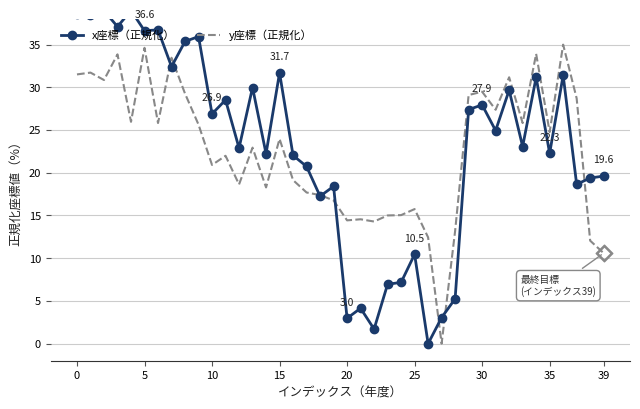

Reading right to left, list all the values displayed in this chart.

x座標（正規化）: 19.6	19.4	18.6	31.4	22.3	31.2	23.1	29.7	24.9	27.9	27.4	5.2	3.1	0.0	10.5	7.2	7.0	1.7	4.1	3.0	18.4	17.3	20.7	22.0	31.7	22.2	30.0	22.9	28.5	26.9	35.9	35.4	32.4	36.7	36.6	39.0	37.1	39.0	38.4	38.6
y座標（正規化）: 10.6	12.1	28.7	35.0	24.8	33.9	25.8	31.2	27.4	29.5	29.1	13.2	0.0	12.4	15.8	15.0	15.0	14.3	14.6	14.4	16.8	17.4	17.7	19.1	24.0	18.3	22.9	18.6	22.0	20.9	25.6	29.3	33.5	25.8	34.6	26.0	33.9	30.9	31.7	31.5